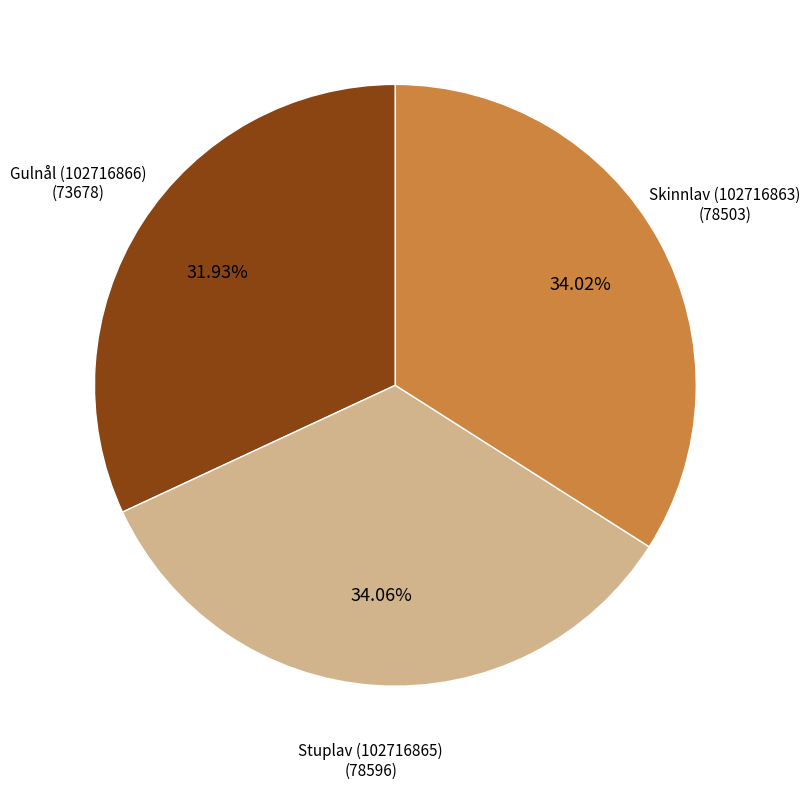

Is there a majority slice in this chart?

No